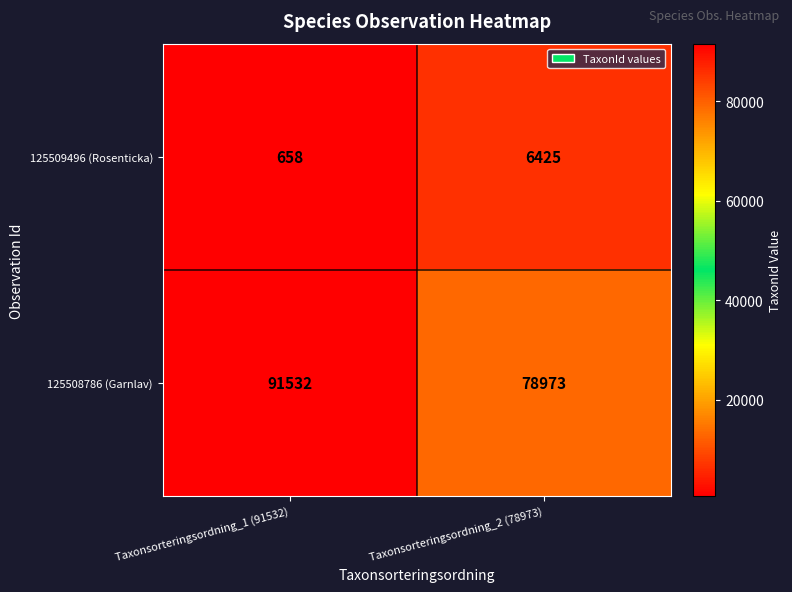

True or false: 125508786 (Garnlav) has a value of 25654 at Taxonsorteringsordning_1 (91532).

False